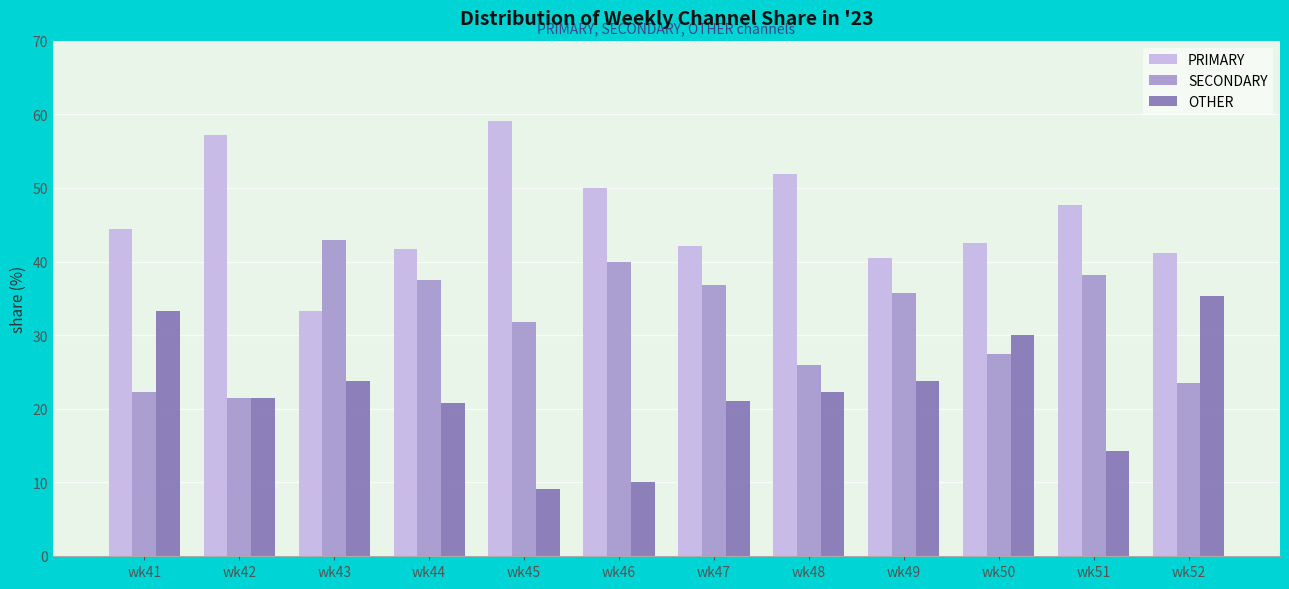

What is the value of the OTHER bar at the 6th from the left?

10.0